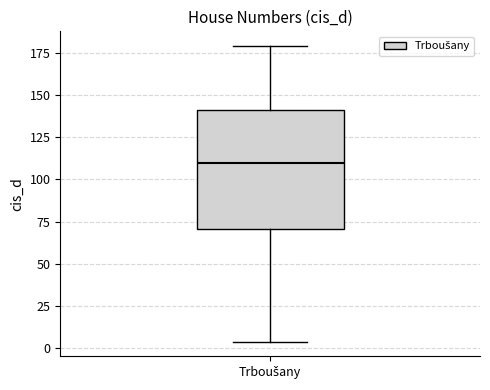

Where does the median line of the box for Trboušany sit on the y-axis? The values are not printed on the chart, so give them approximately, as read against the axis.

110